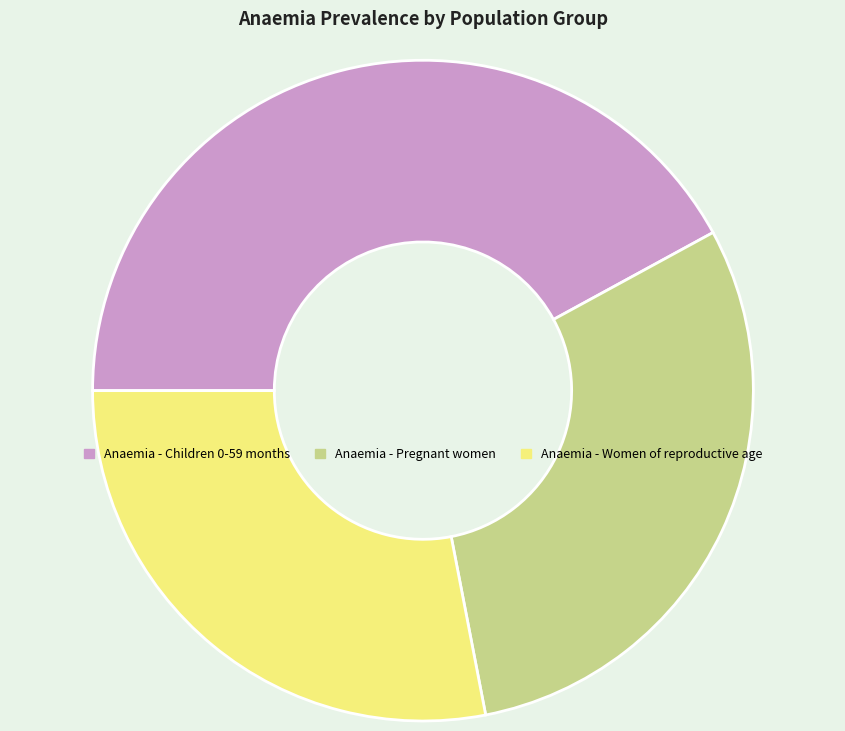

Is Anaemia - Pregnant women the majority of the pie?

No